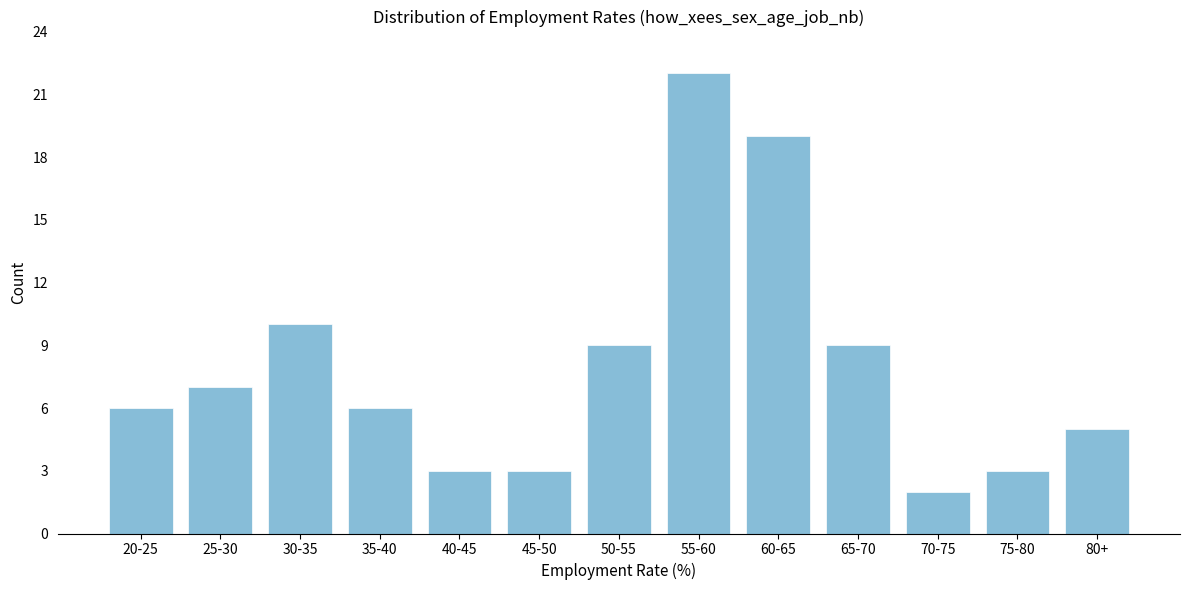

Reading right to left, extract all data points from this chart.

80+=5	75-80=3	70-75=2	65-70=9	60-65=19	55-60=22	50-55=9	45-50=3	40-45=3	35-40=6	30-35=10	25-30=7	20-25=6